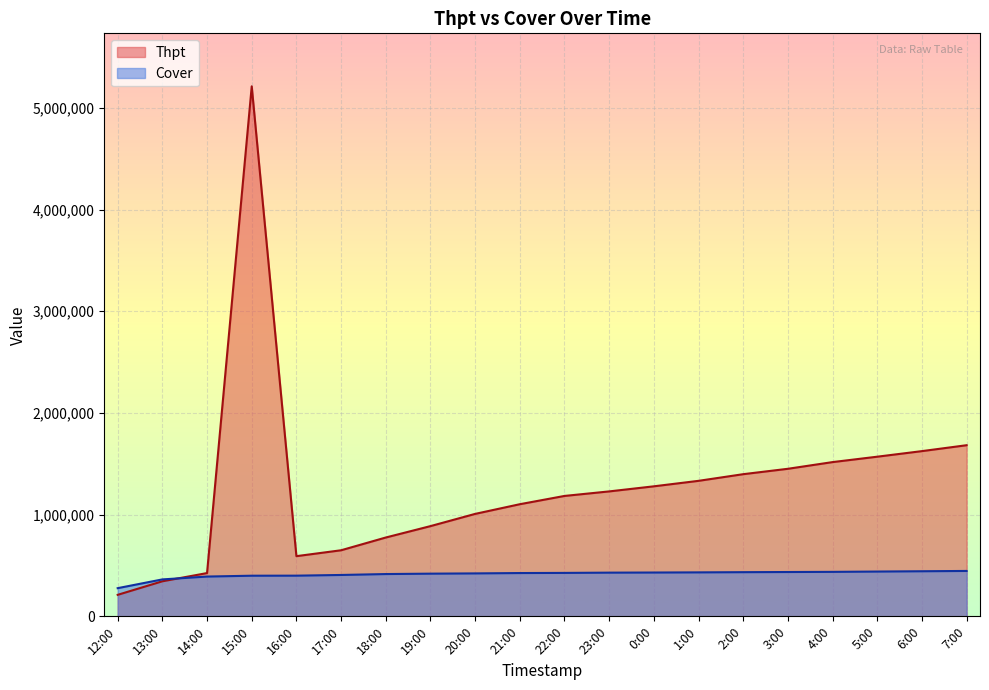

Rank the series by their average value, from highest to lowest.

Thpt, Cover